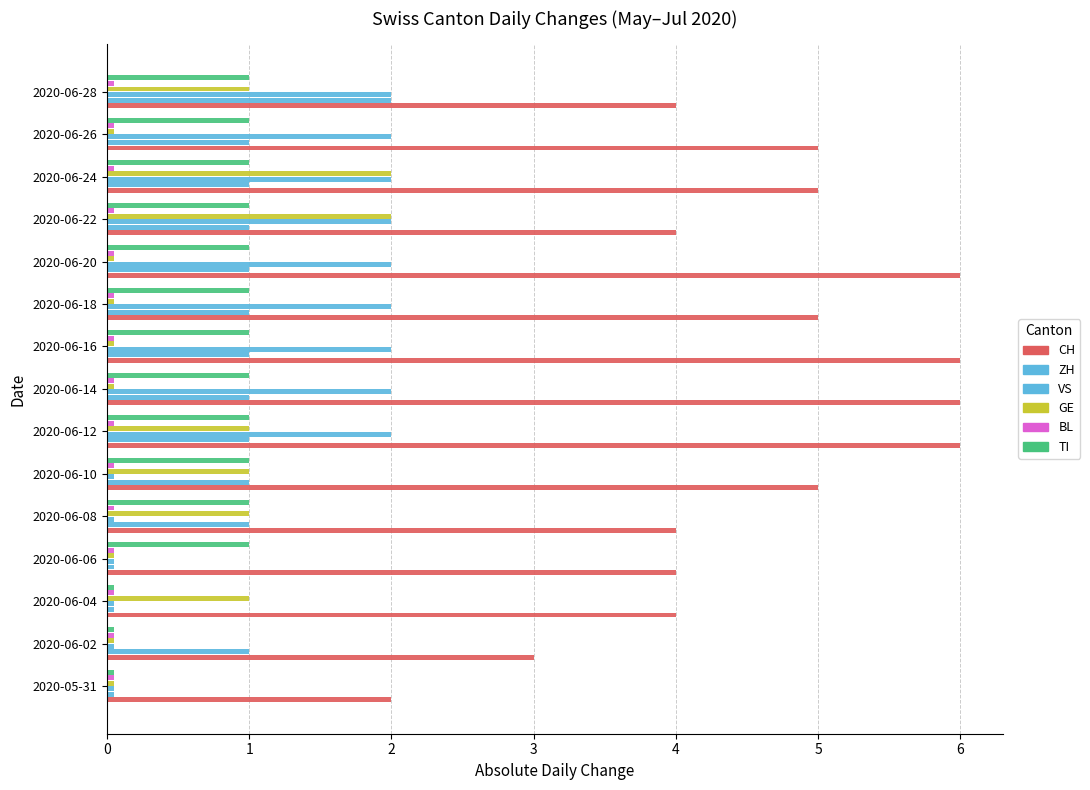

What is the average value of the ZH series?

0.9